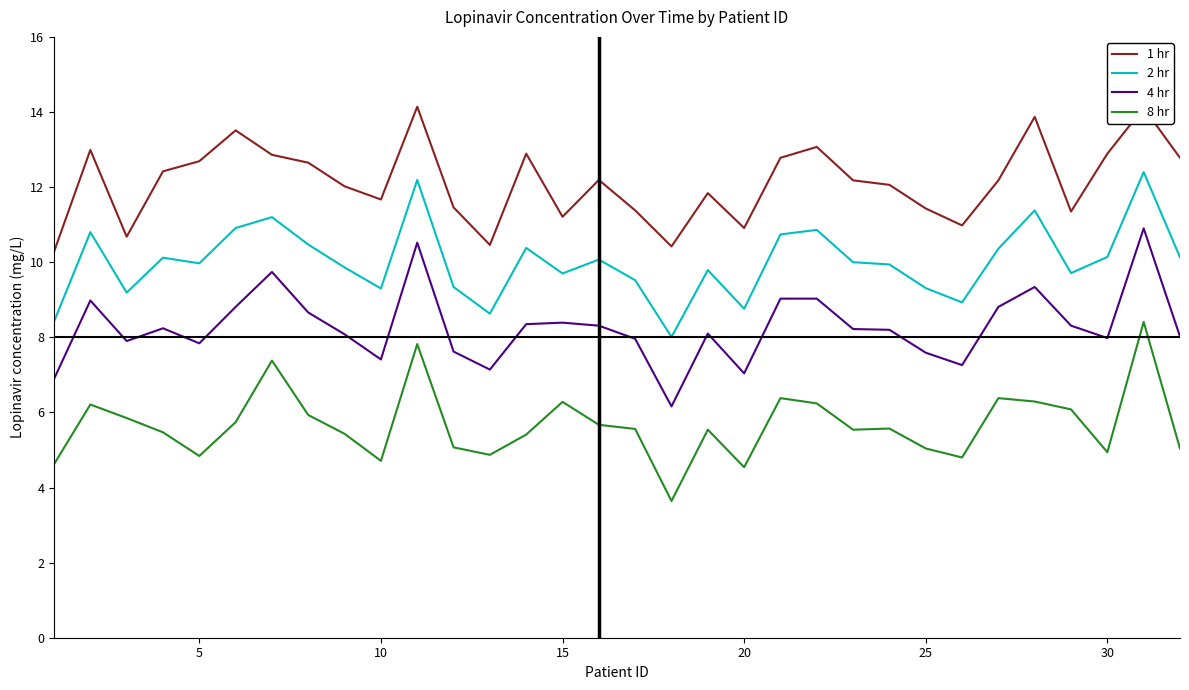

List the series in order of their overall mean, lowest first.

8 hr, 4 hr, 2 hr, 1 hr